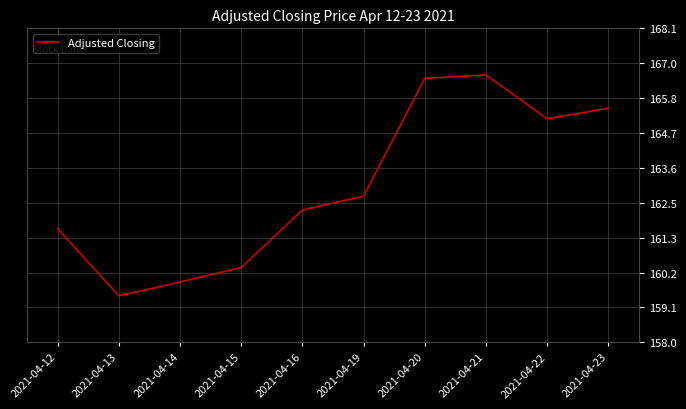

Reading left to right, what are all the values shown in this chart?

161.6	159.5	159.9	160.4	162.2	162.7	166.5	166.6	165.2	165.5